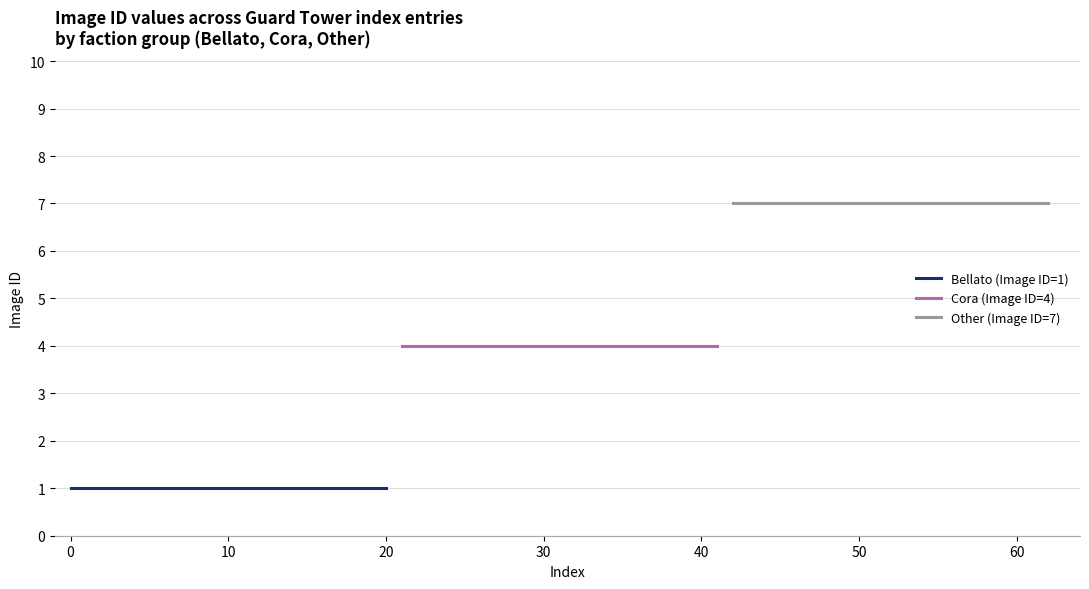

True or false: Other (Image ID=7) has more than 1 interior local peaks.

False